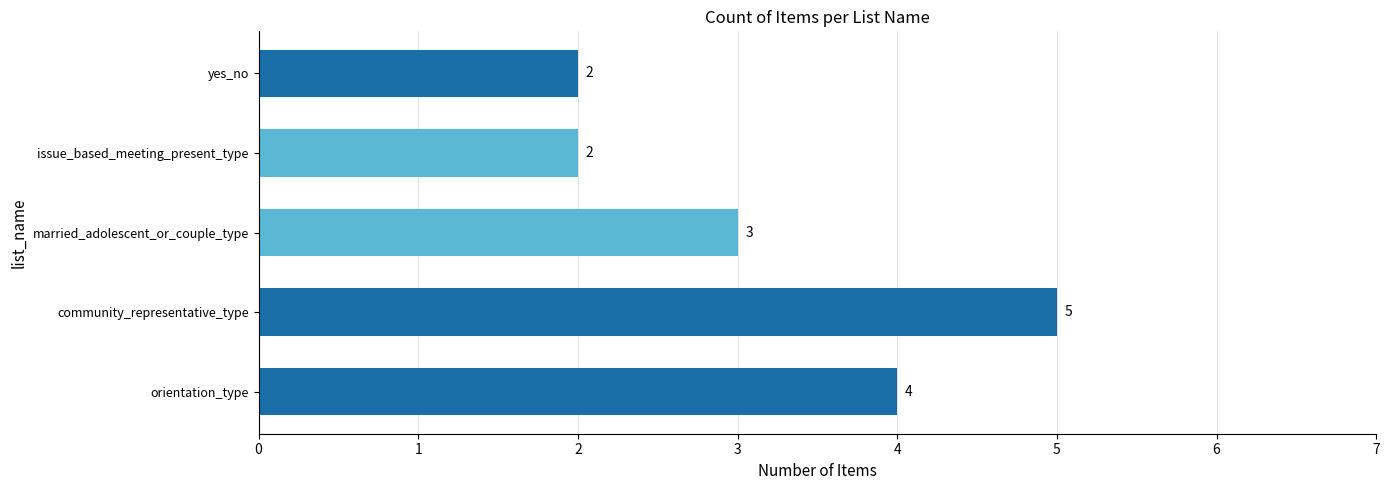

How many values are between 2 and 4?

4